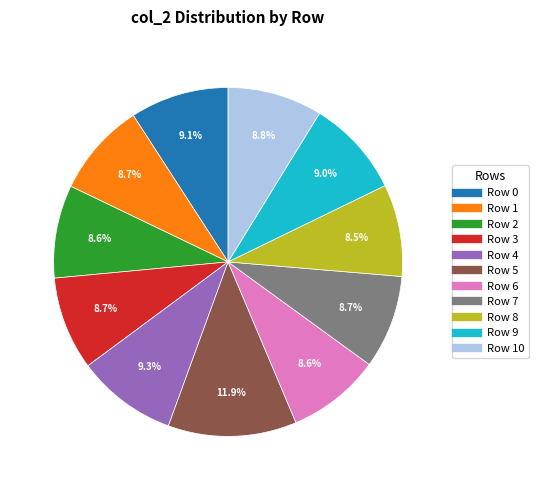

To the nearest percent, what is the difference between the largest and smallest slice percentages?

3%